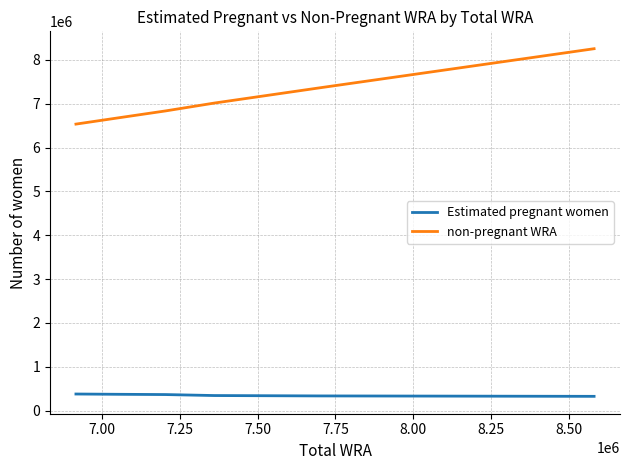

Rank the series by their maximum value, from lowest to highest.

Estimated pregnant women, non-pregnant WRA